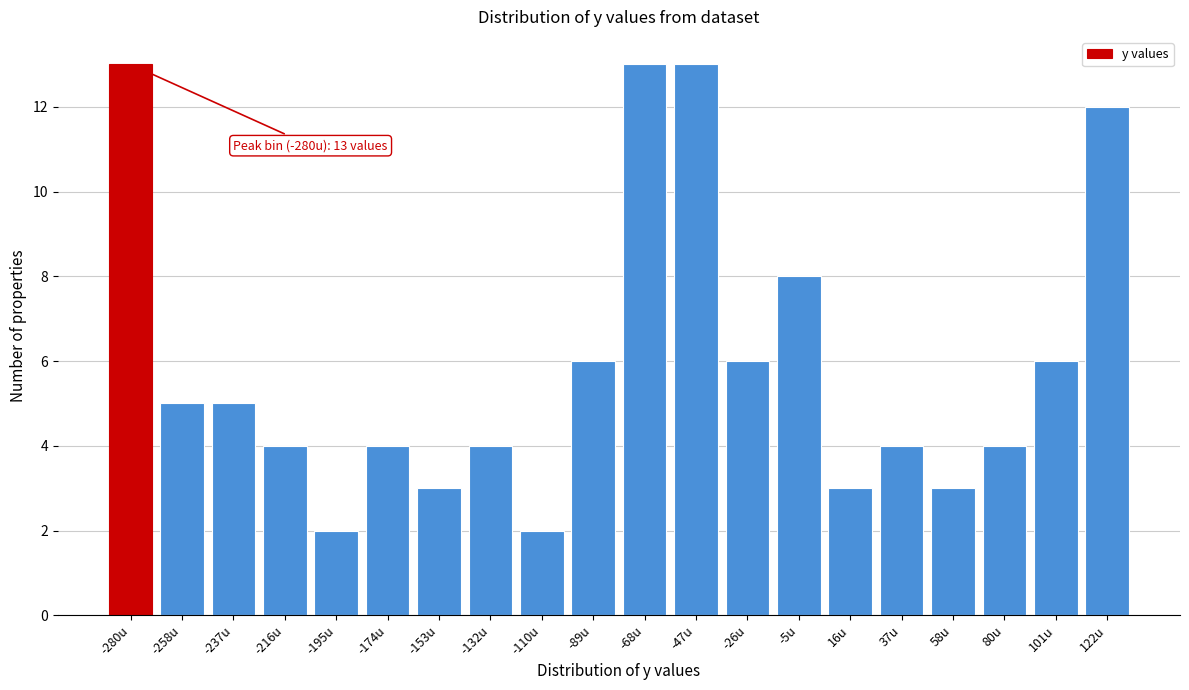

Reading right to left, what are all the values shown in this chart?

12	6	4	3	4	3	8	6	13	13	6	2	4	3	4	2	4	5	5	13